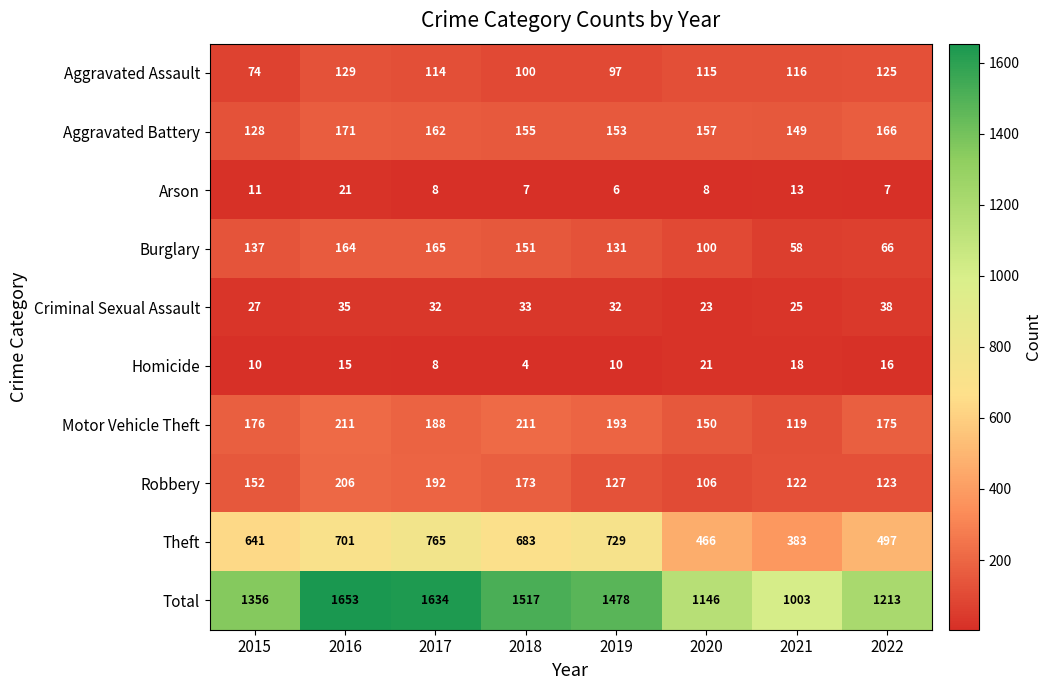

At which category is the sum across all series the highest?

2016